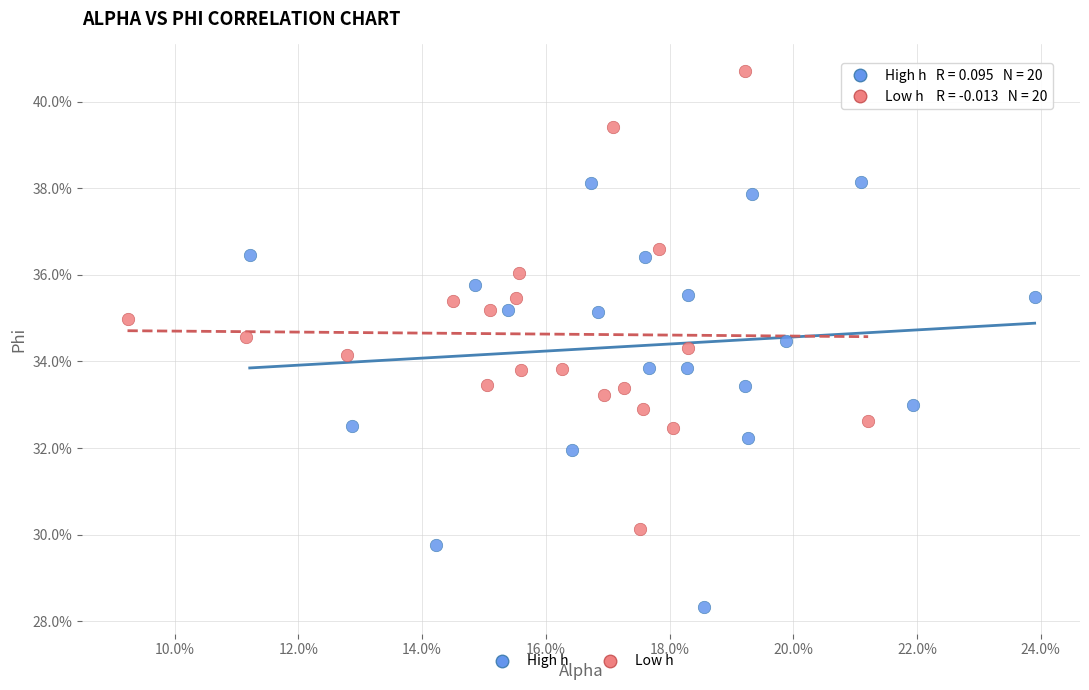

Which series contains the lowest Y value?

High h